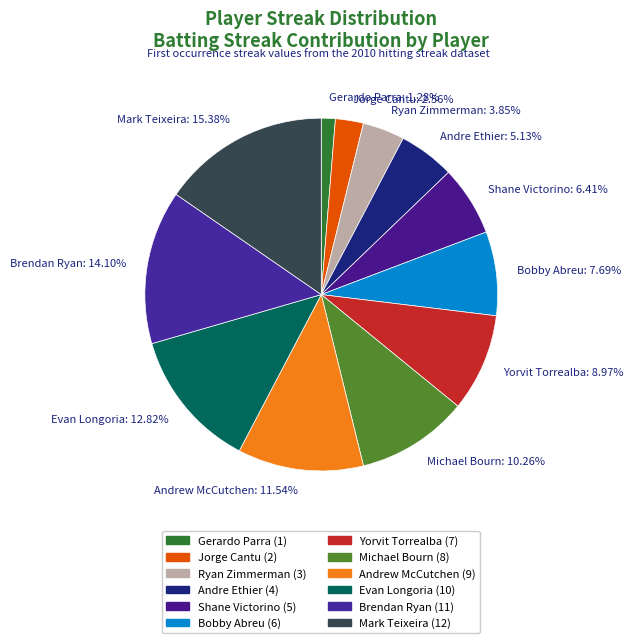

What percentage is the Andre Ethier slice, to the nearest percent?

5%